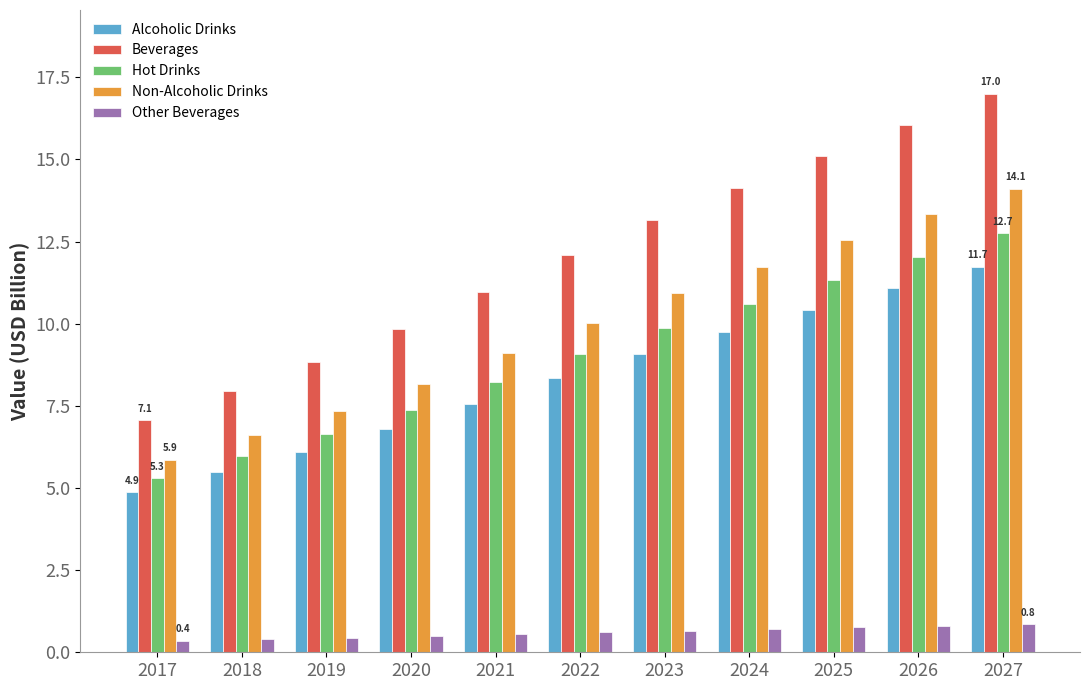

At which category is the sum across all series the highest?

2027